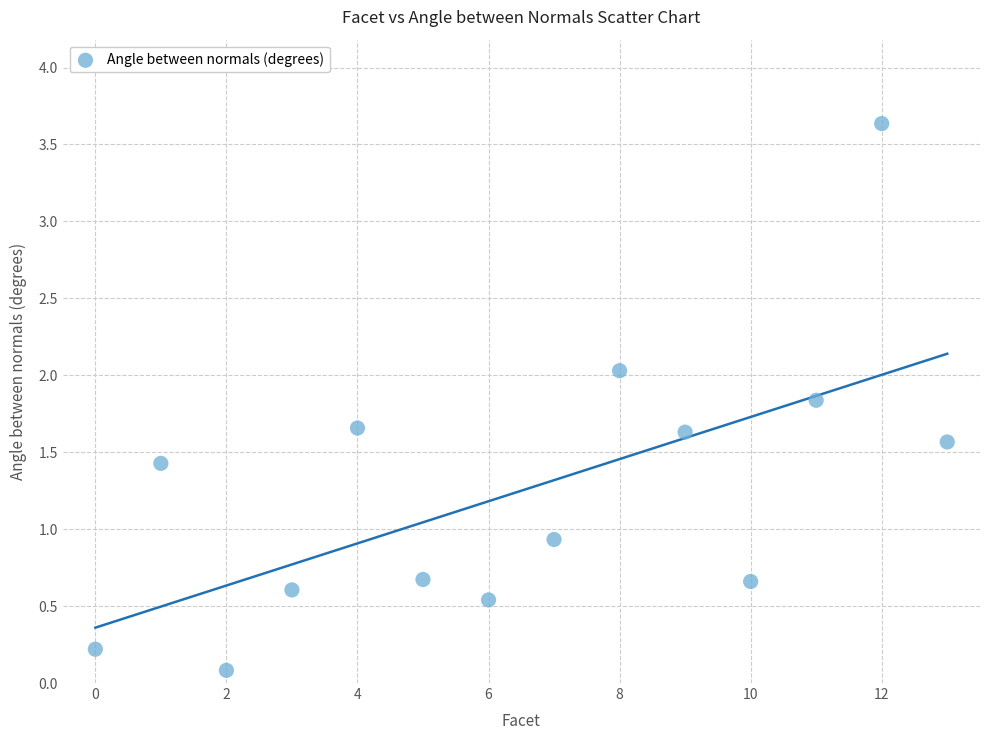

What Y value in the scatter plot is closest to 1?

0.9